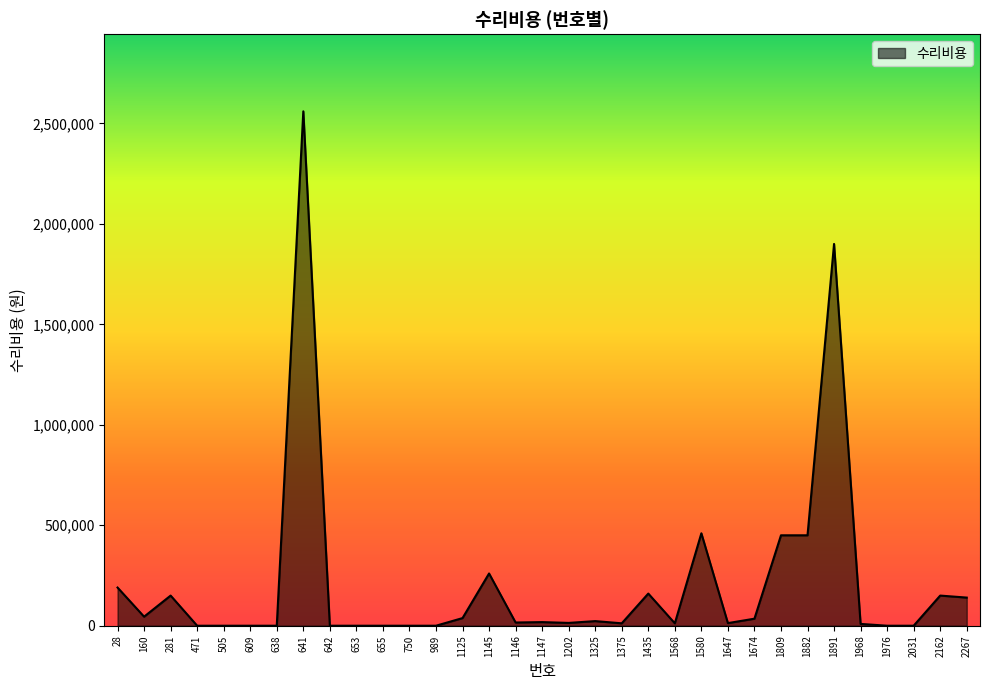

The value at 750 is -1607989. True or false?

False